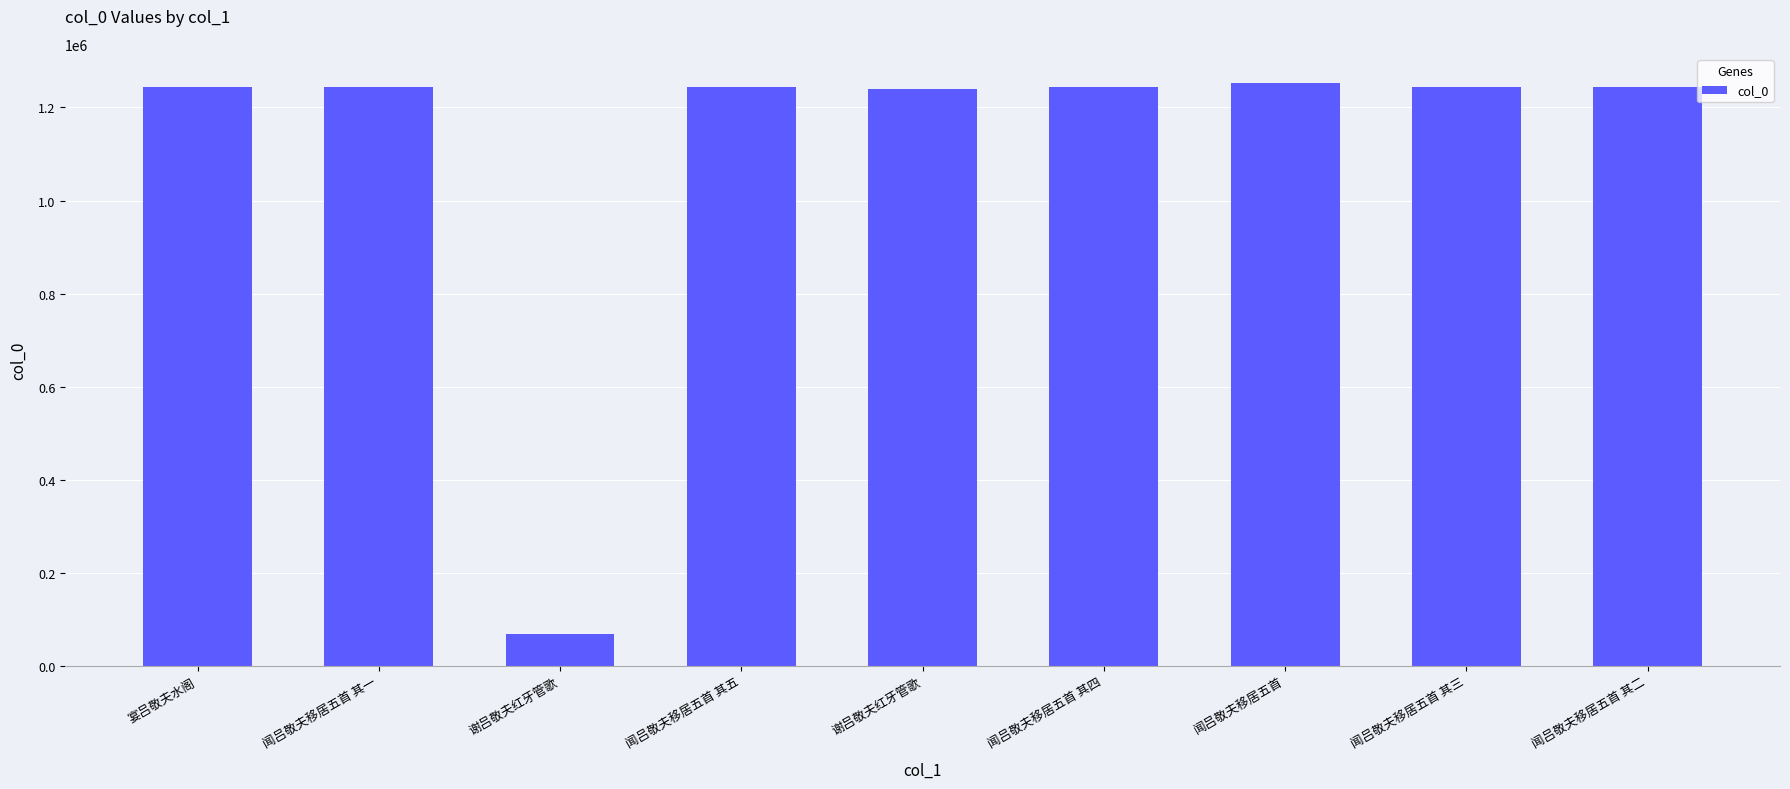

At which category does the chart reach its minimum across all series?

谢吕敬夫红牙管歌